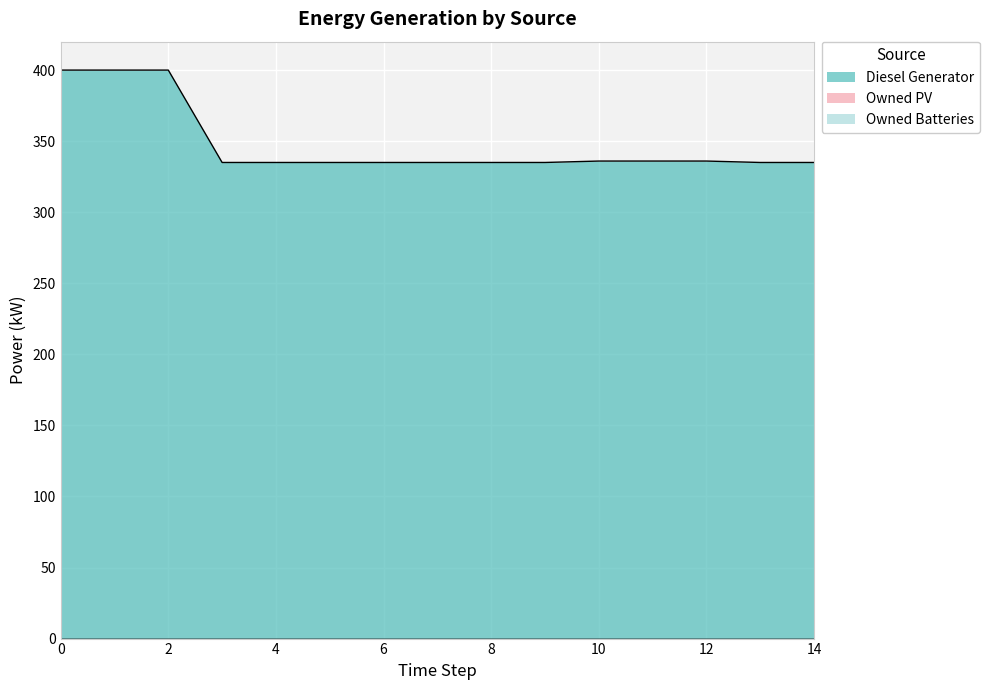

What is the difference between the maximum and minimum values in the Diesel Generator series?

65.0